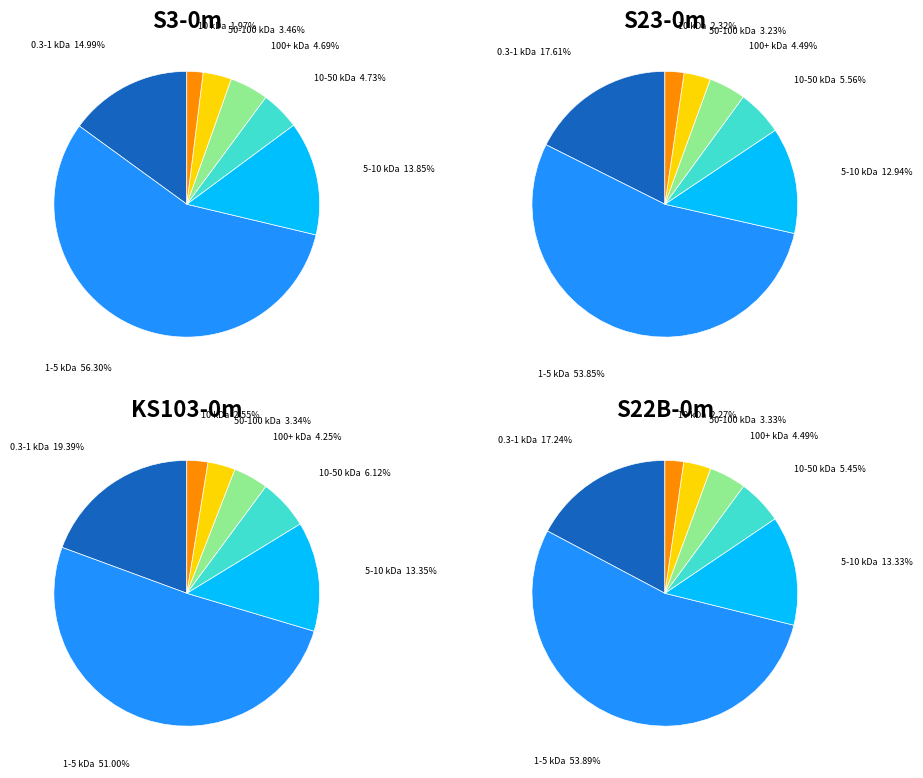

Does 10 represent more than half of the total?

No